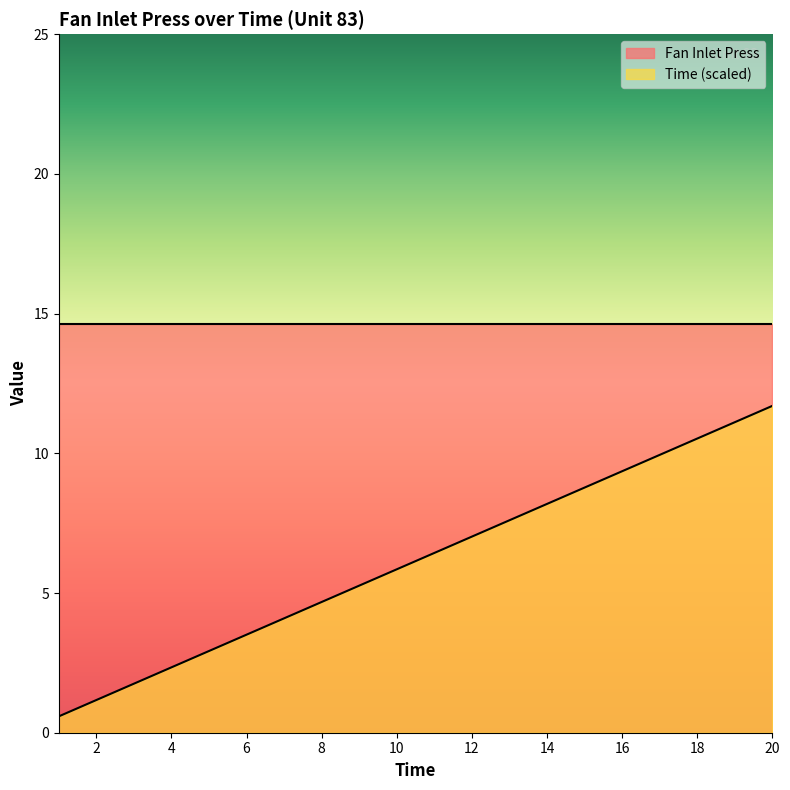

Between 2 and 14, which series saw the biggest shift?

Time (scaled)